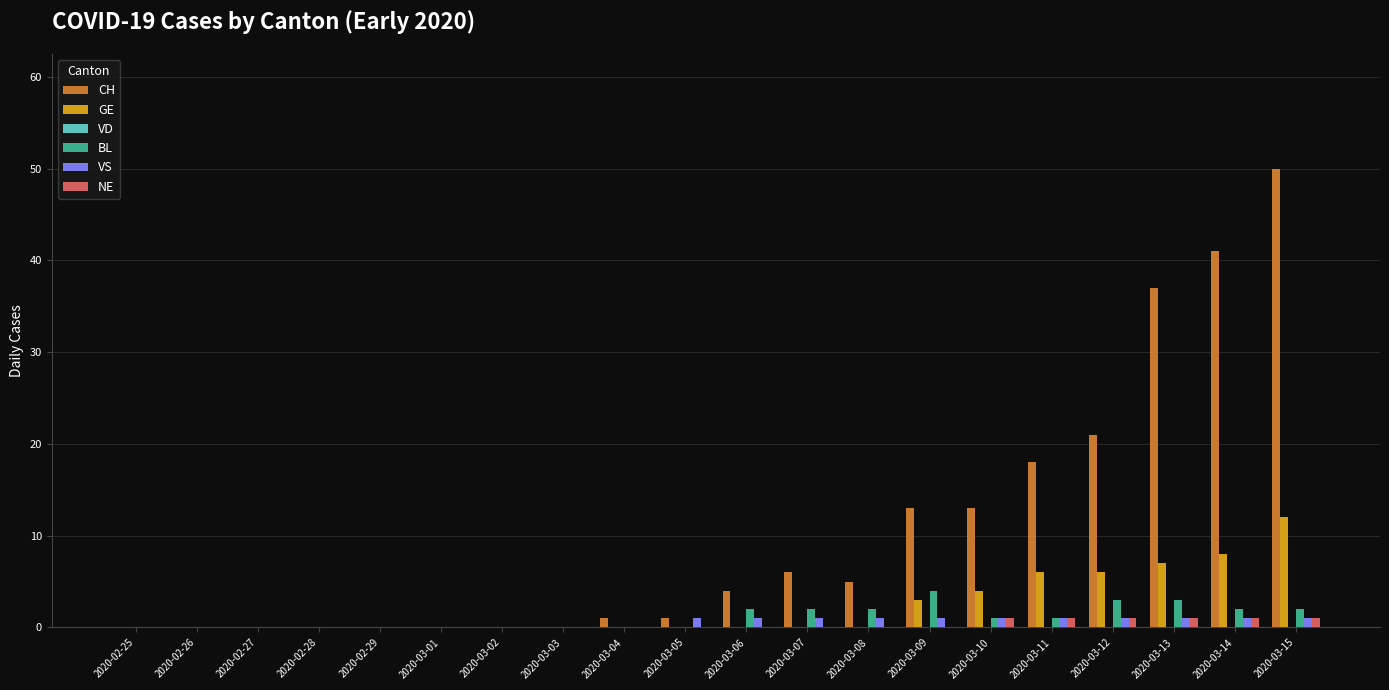

The value of GE at 2020-02-29 is 0. True or false?

True